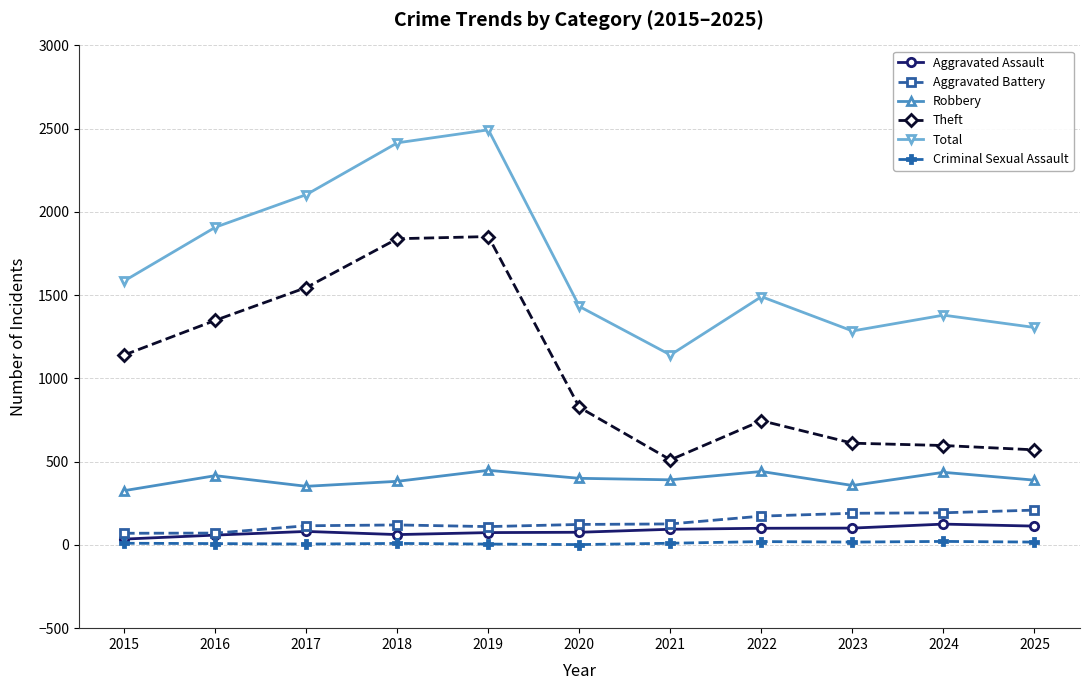

What are all the series names shown in the legend?

Aggravated Assault, Aggravated Battery, Robbery, Theft, Total, Criminal Sexual Assault